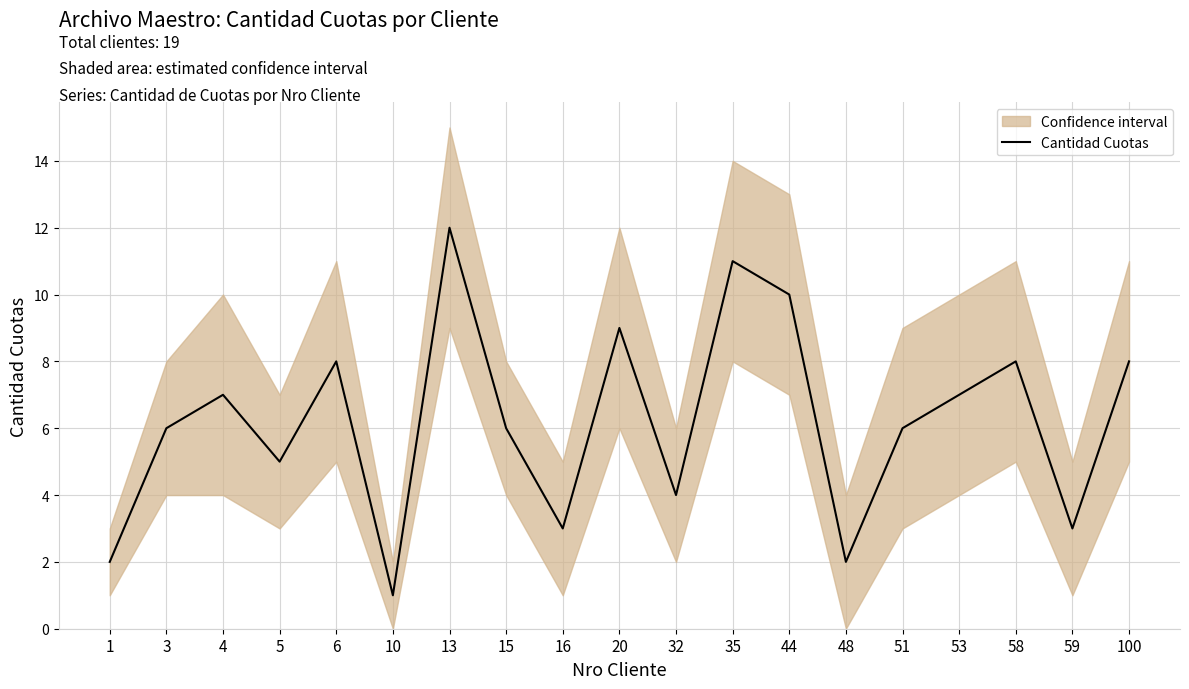

What is the average value?

6